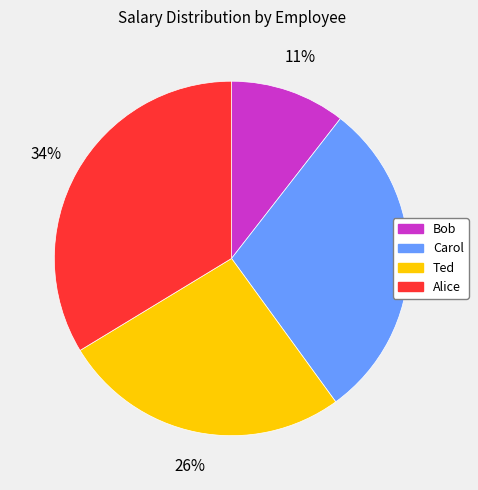

Is there a majority slice in this chart?

No